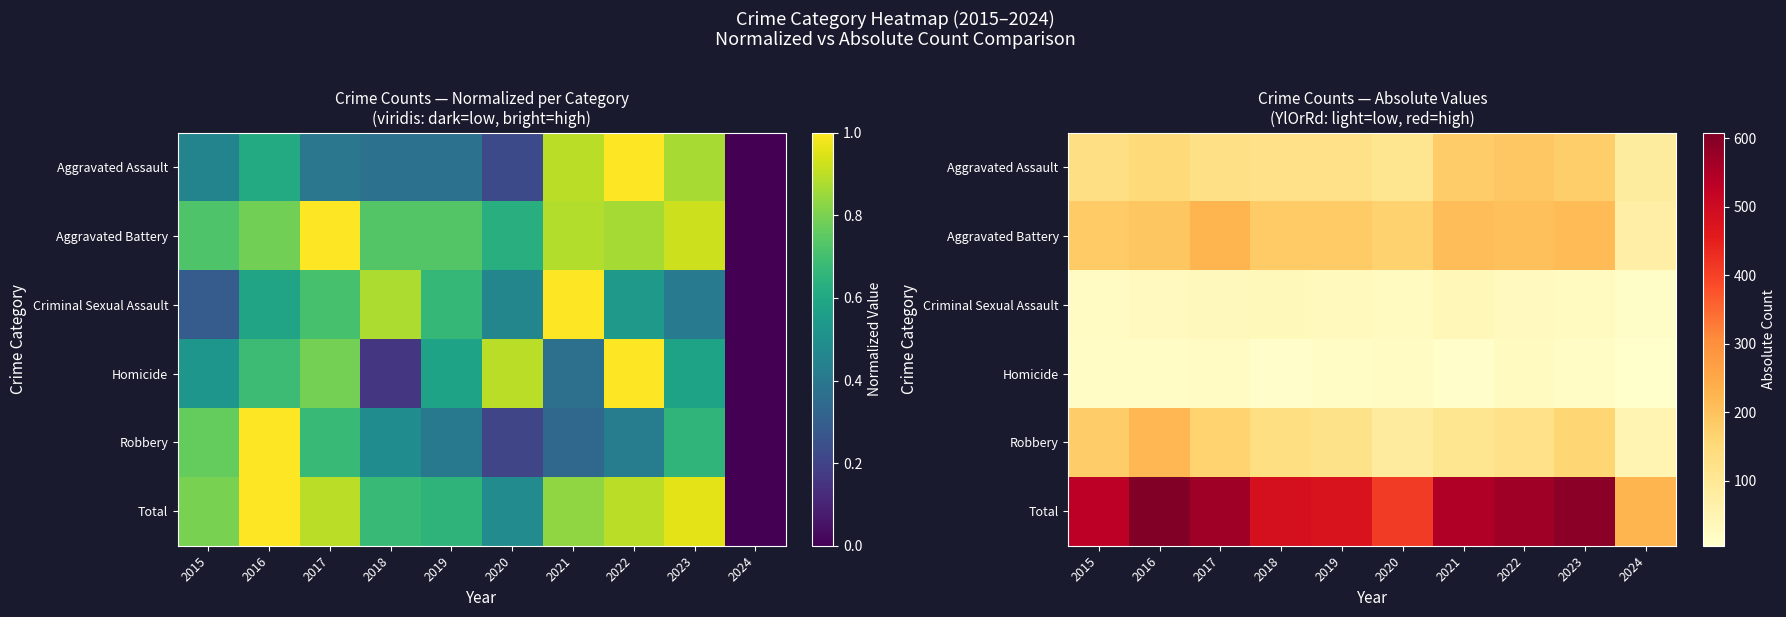

Is it true that Homicide equals 13 at 2018?

False